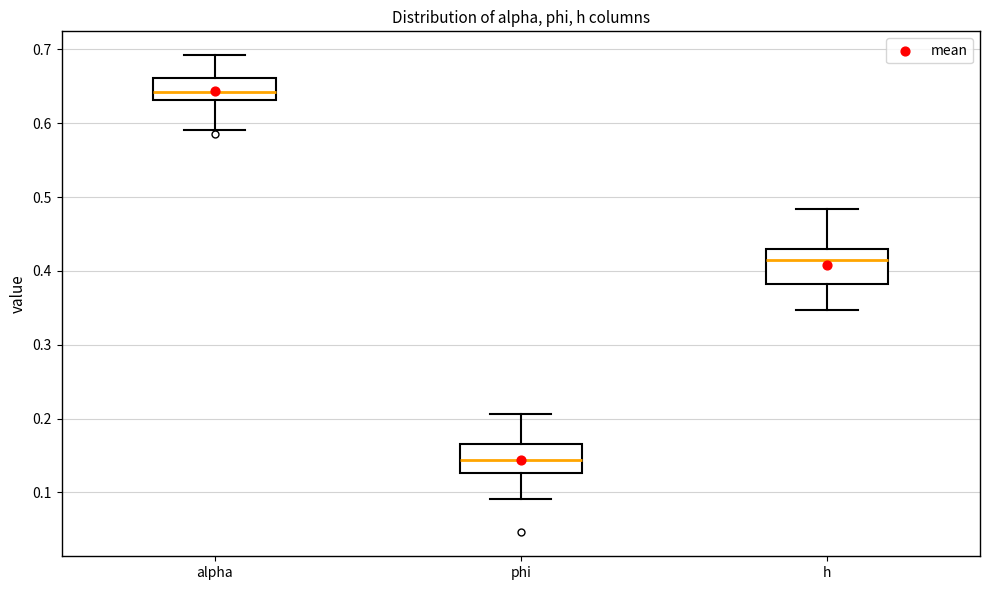

Reading left to right, transcribe this box plot: for each box, give where its median line is, the range the box spans, and where its two whiskers end, as read against the y-axis. The values are not printed on the chart, so give them approximately, as read against the axis.

alpha: median 0.64, box 0.63 to 0.66, whiskers 0.59 to 0.69
phi: median 0.14, box 0.13 to 0.17, whiskers 0.09 to 0.21
h: median 0.41, box 0.38 to 0.43, whiskers 0.35 to 0.48